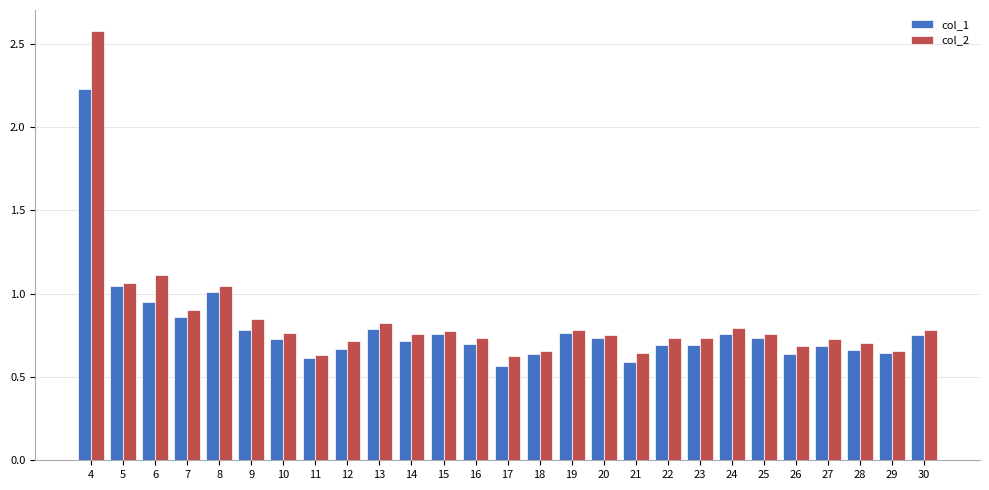

Which category has the highest value in the col_2 series?

4